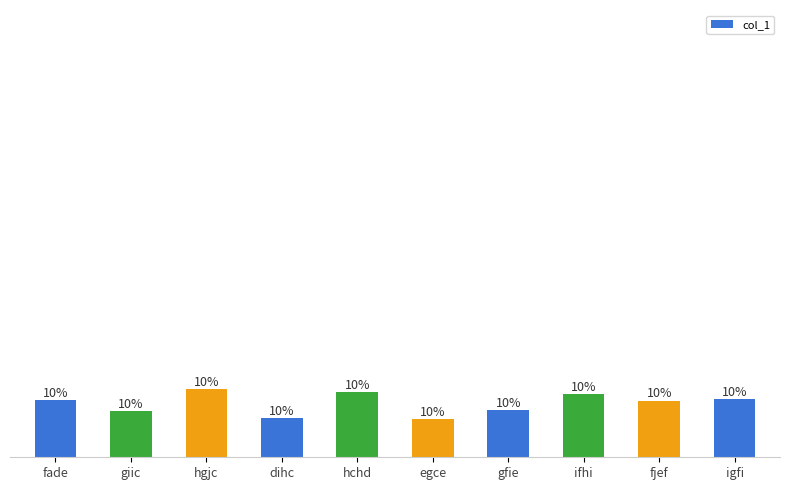

What is the maximum value shown in the chart?

20229043